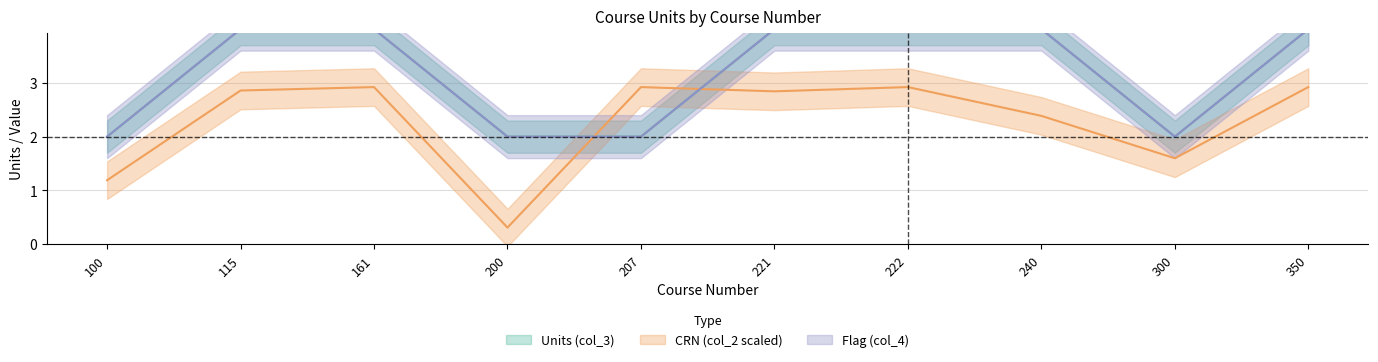

What are all the series names shown in the legend?

Units (col_3), CRN (col_2 scaled), Flag (col_4)